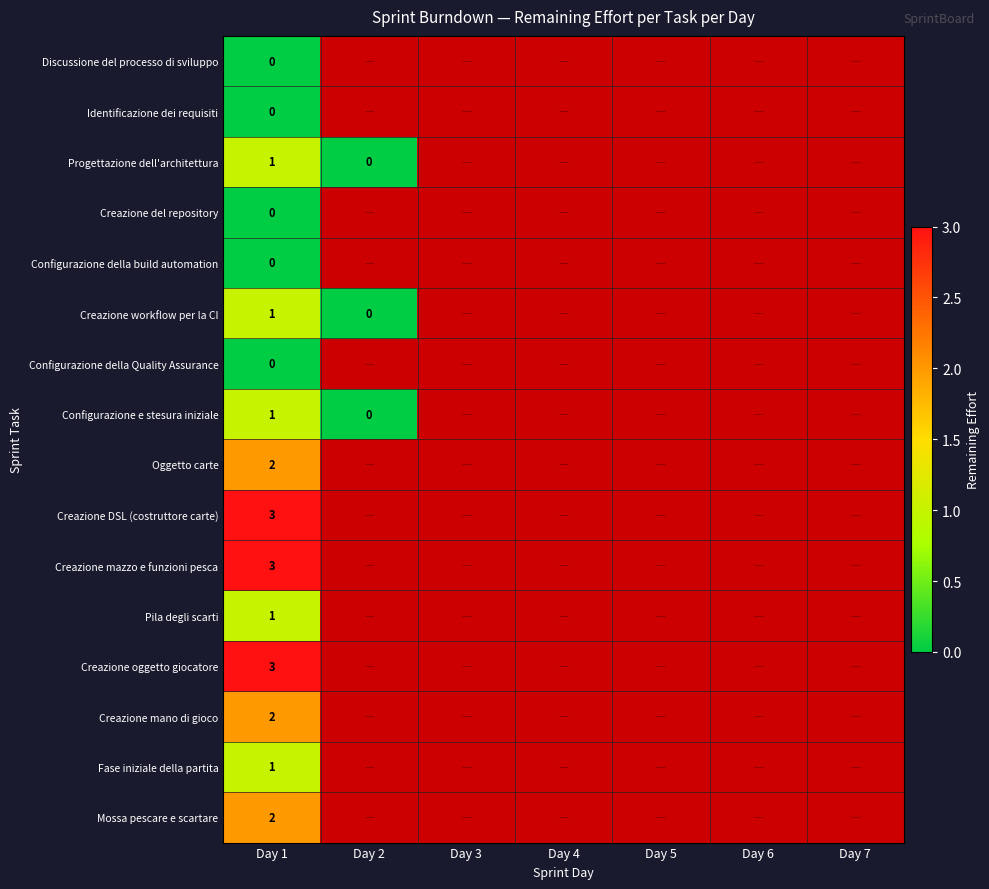

At how many categories does at least one series exceed 0?

1